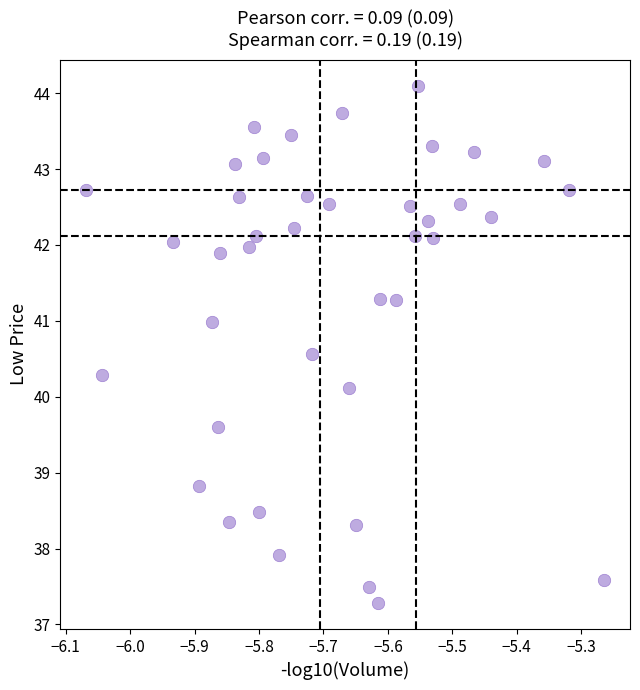

What is the range of Y values (max minus min)?

6.8